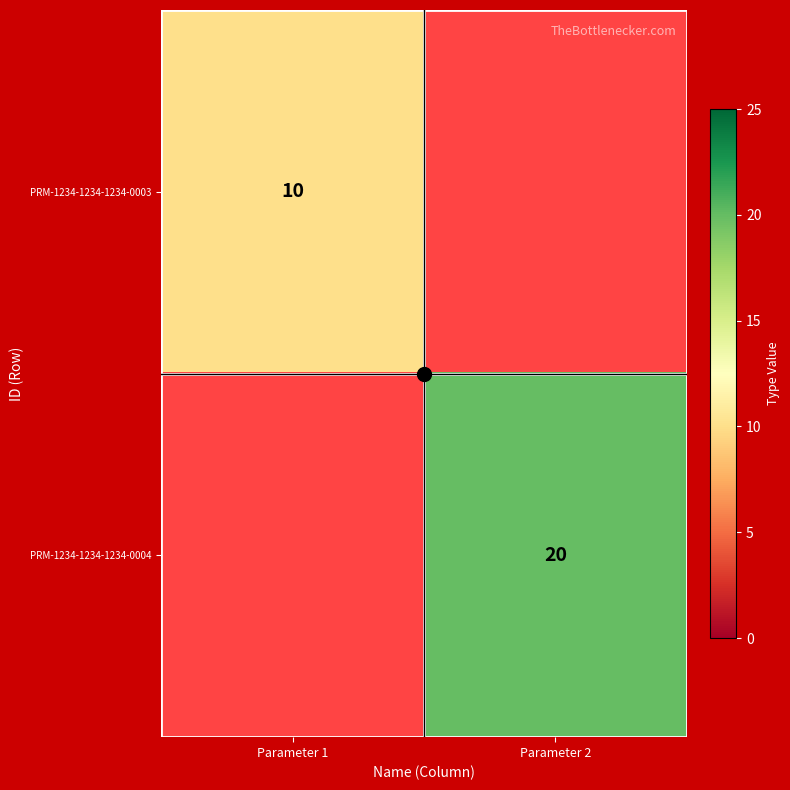

Rank the categories by PRM-1234-1234-1234-0004 value from highest to lowest.

Parameter 2, Parameter 1